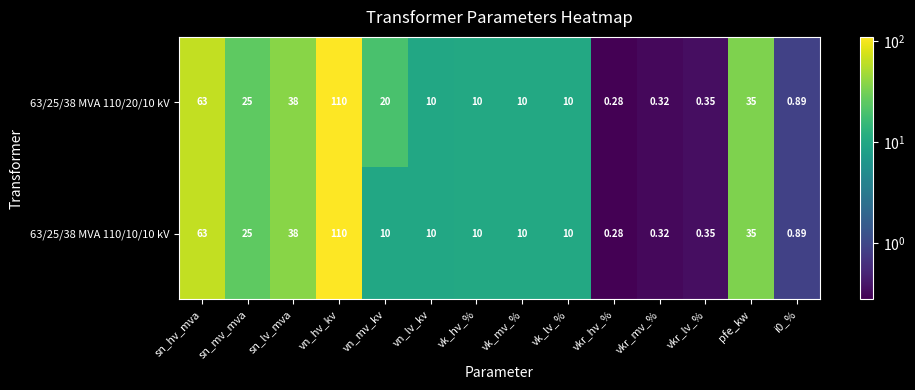

Is the value of 63/25/38 MVA 110/20/10 kV at vk_mv_% greater than the value of 63/25/38 MVA 110/10/10 kV at i0_%?

Yes